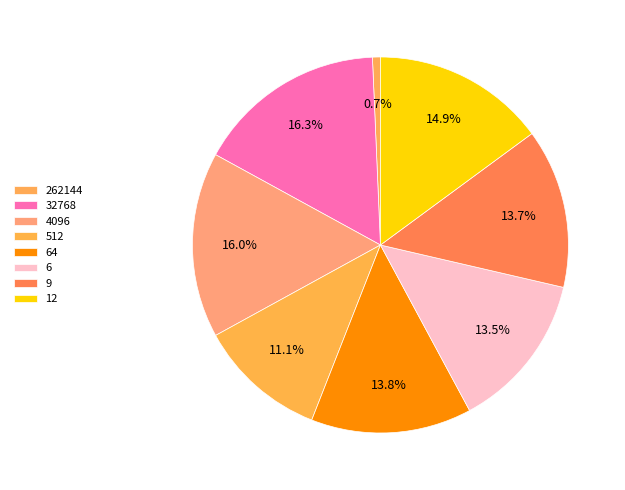

Count the number of slices in the pie.

8